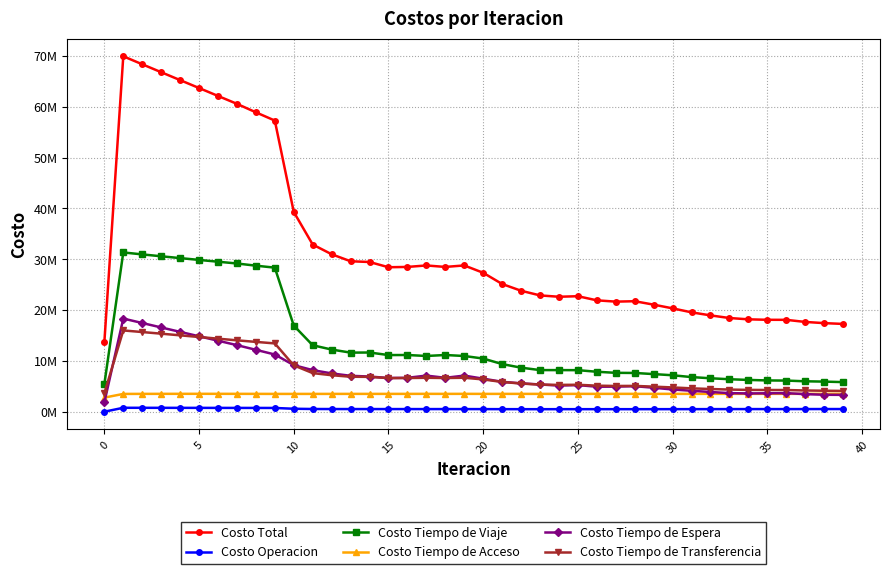

True or false: Costo Tiempo de Acceso has more than 0 interior local peaks.

True